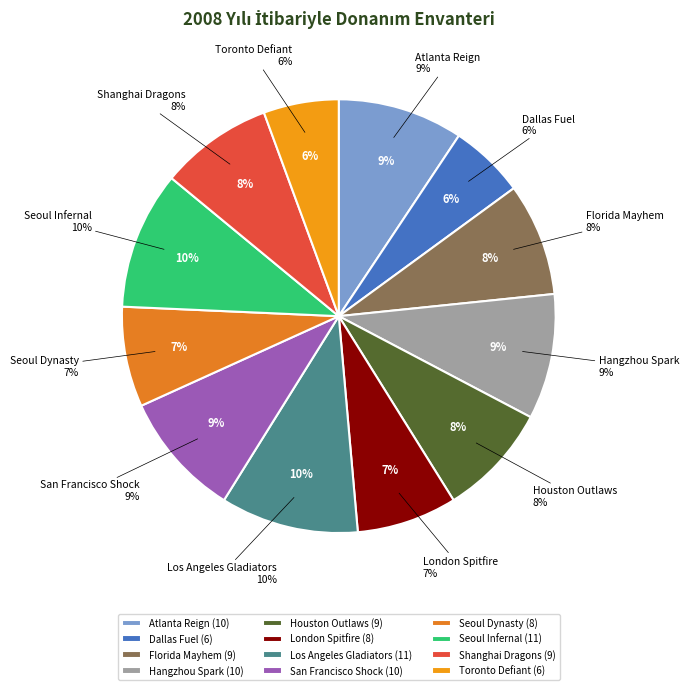

Do Los Angeles Gladiators and Atlanta Reign together represent more than half of the pie?

No